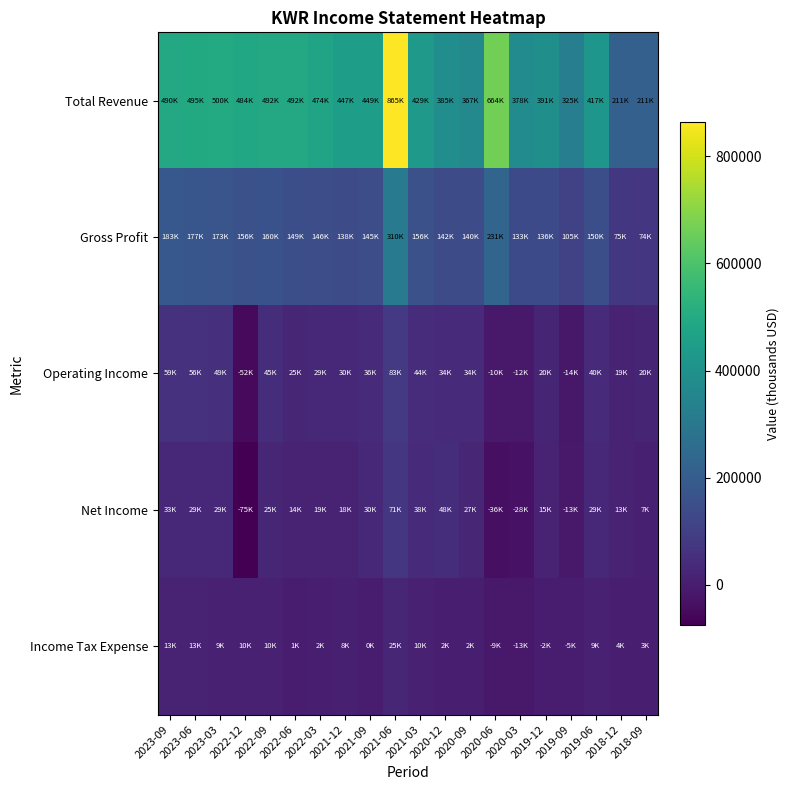

Which series has the widest spread of values?

Total Revenue